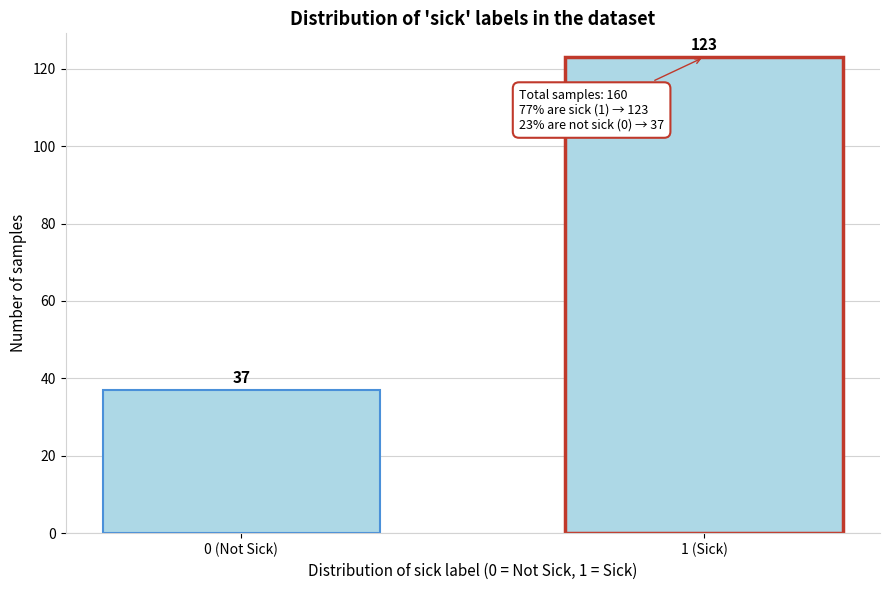

Reading left to right, extract all data points from this chart.

0 (Not Sick)=37	1 (Sick)=123